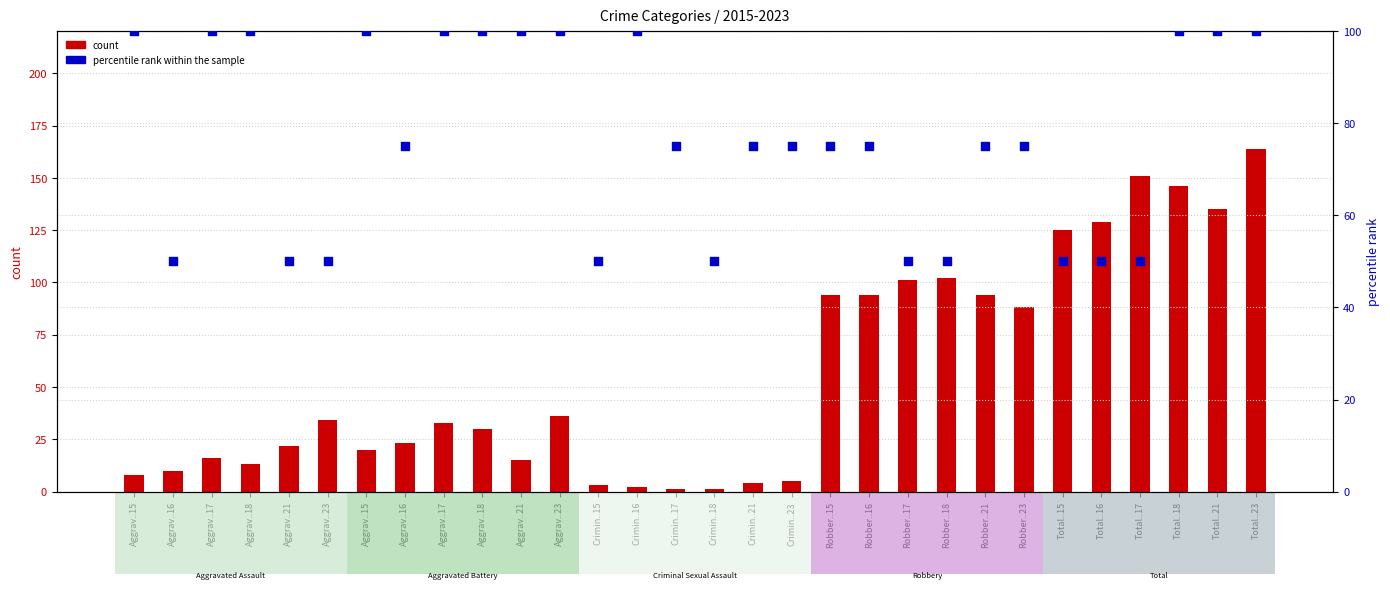

At which category is the sum across all series the highest?

Total..23